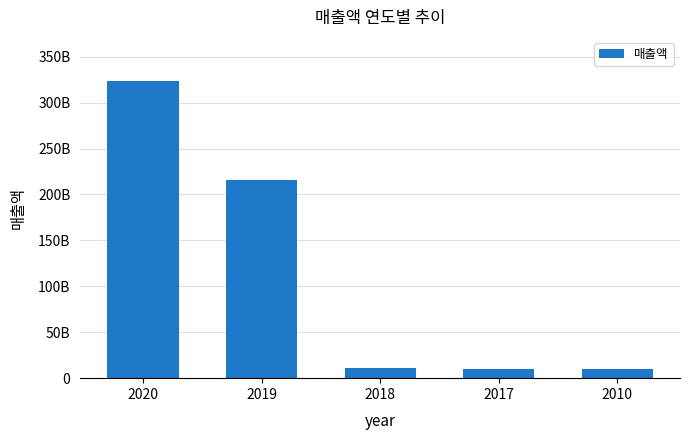

Is it true that the value at 2019 is 301970545697?

False